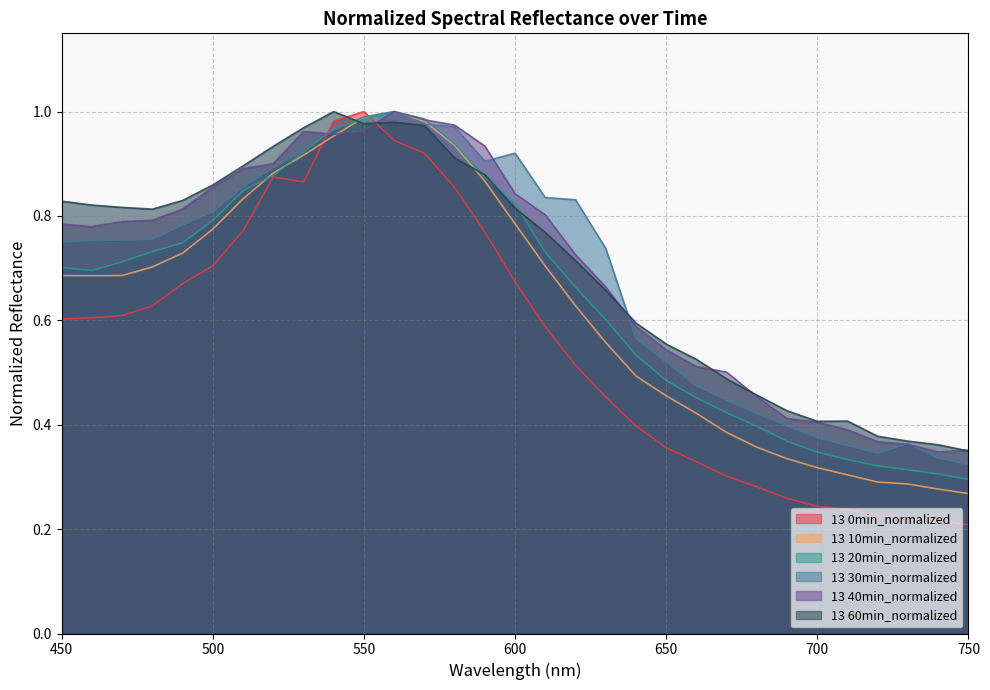

The 13 20min_normalized series shows 0.4 at 570. True or false?

False